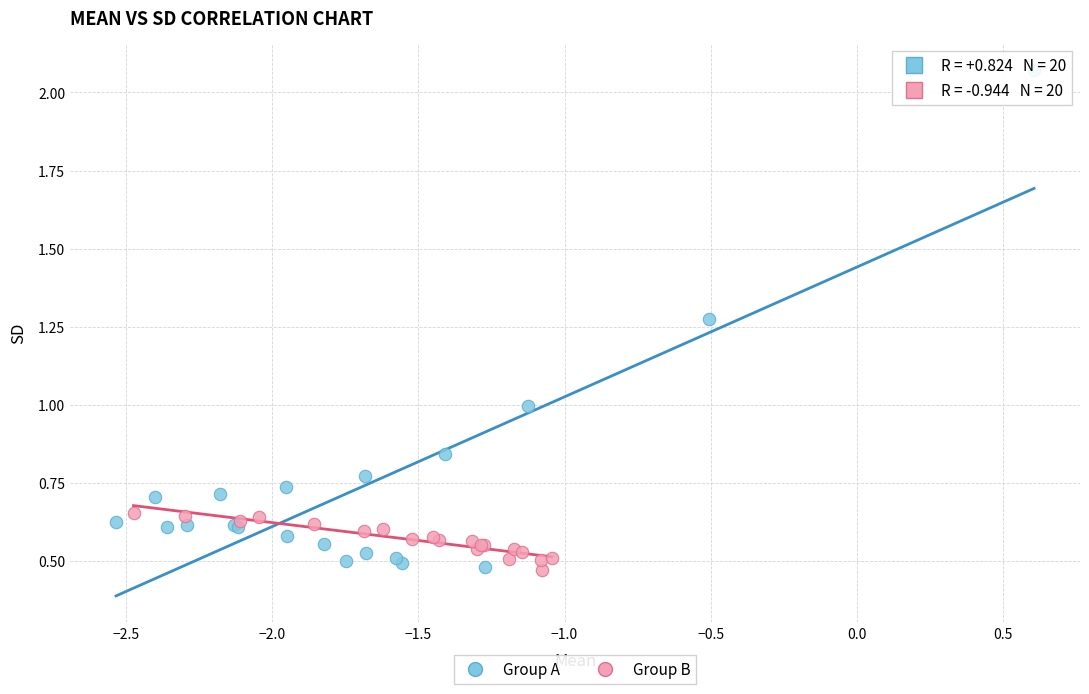

Which series reaches the maximum Y coordinate?

Group A